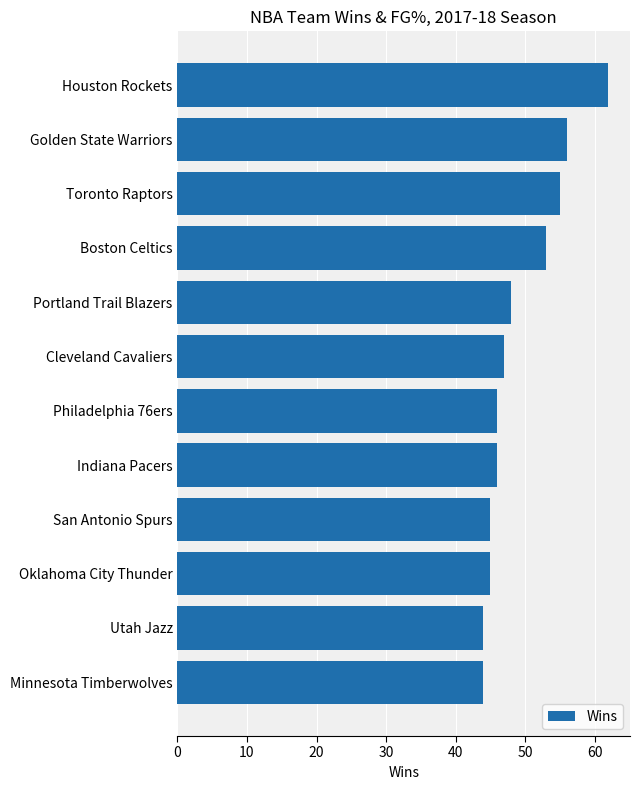

How many distinct data groups are displayed?

1